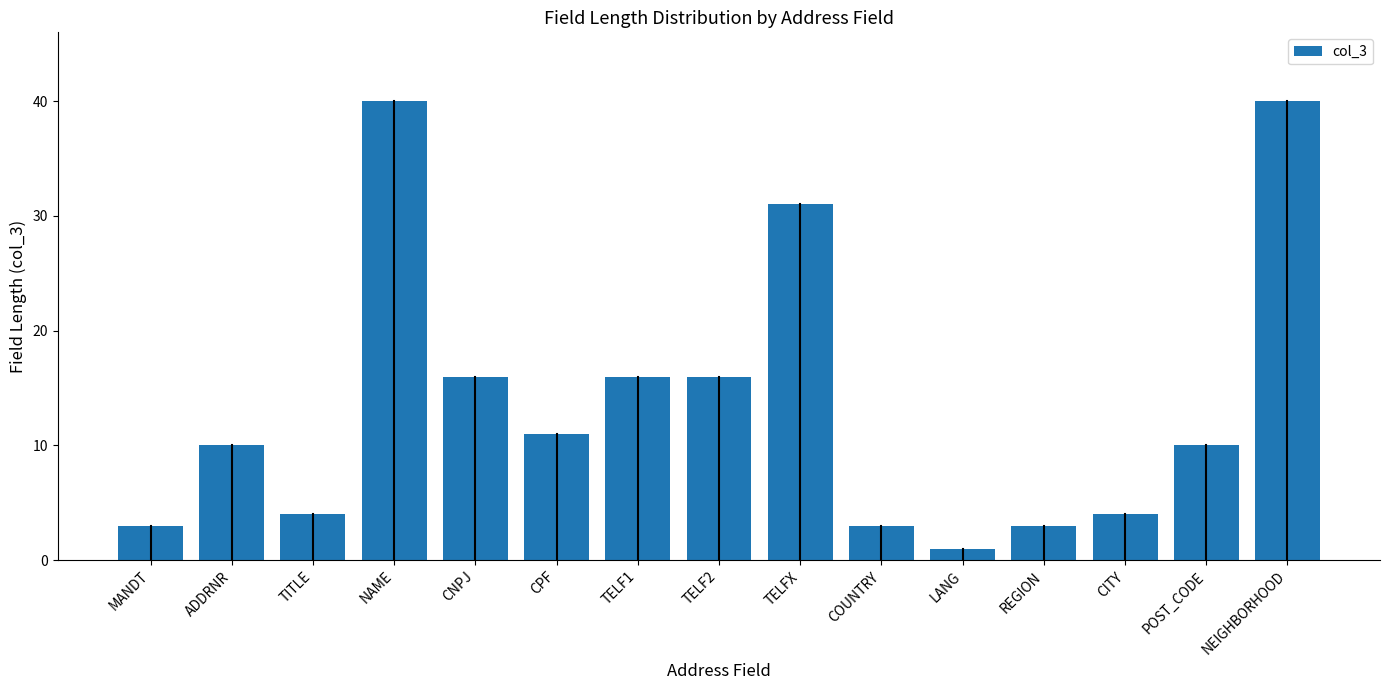

What is the difference between the maximum and second lowest values?

37